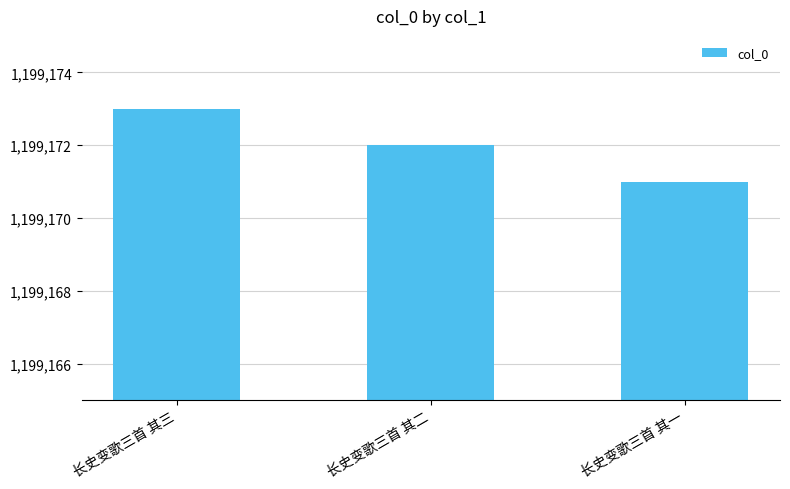

What is the label of the 1st bar from the right?

长史变歌三首 其一